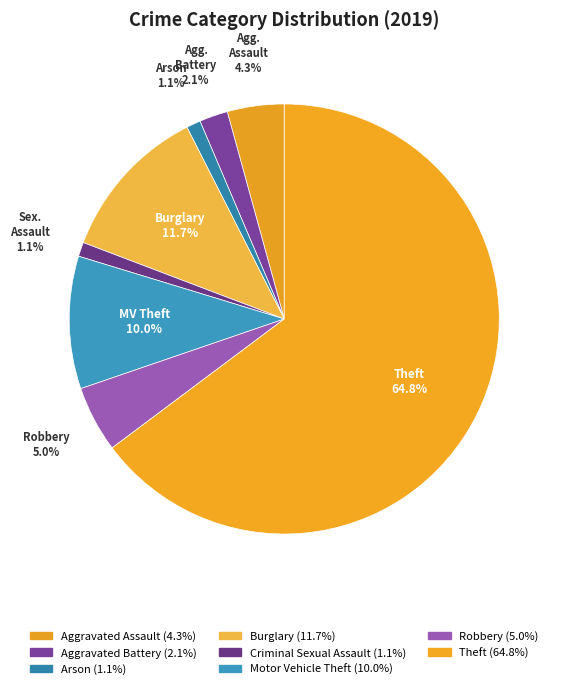

To the nearest percent, what is the combined percentage of Aggravated Battery and Arson?

3%